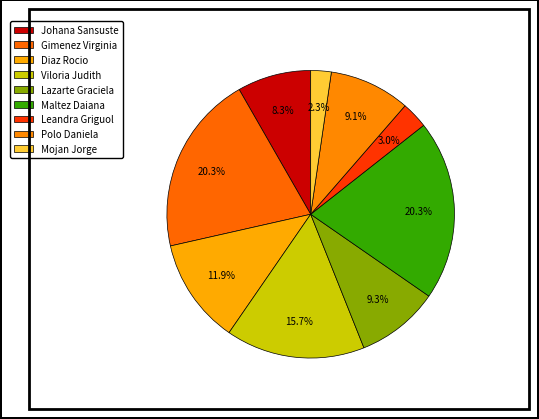

To the nearest percent, what is the difference between the largest and smallest slice percentages?

18%